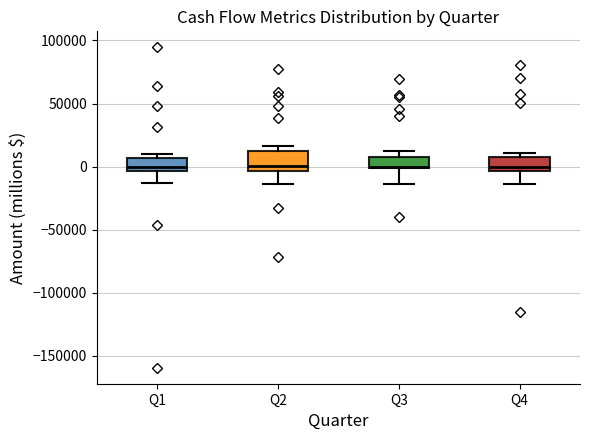

Where is the upper edge of the box for Q1 on the y-axis? The values are not printed on the chart, so give them approximately, as read against the axis.

5000